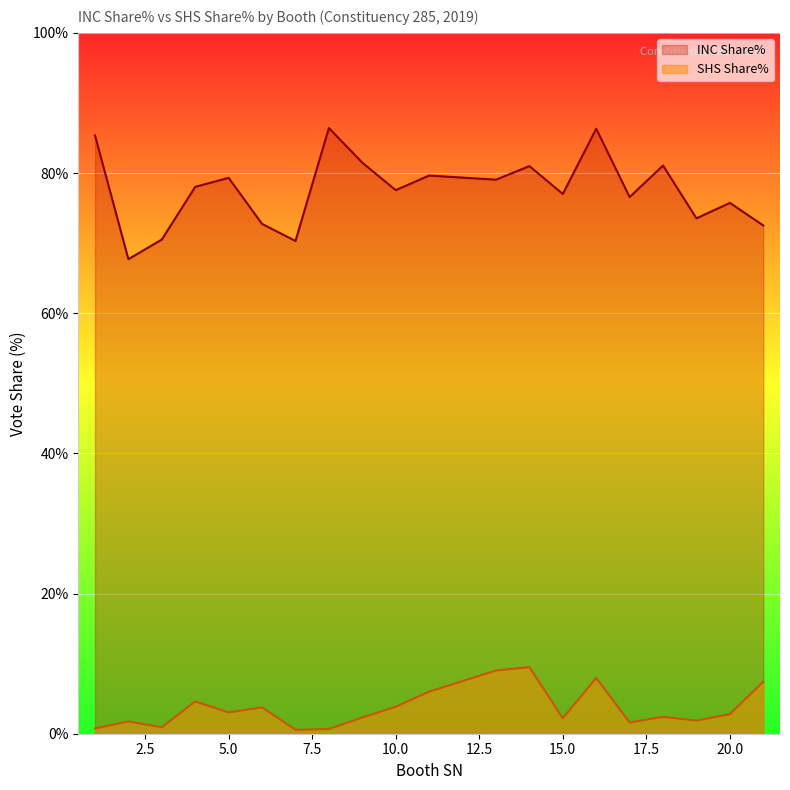

What is the difference between the highest and lowest values at 10.0?

73.7